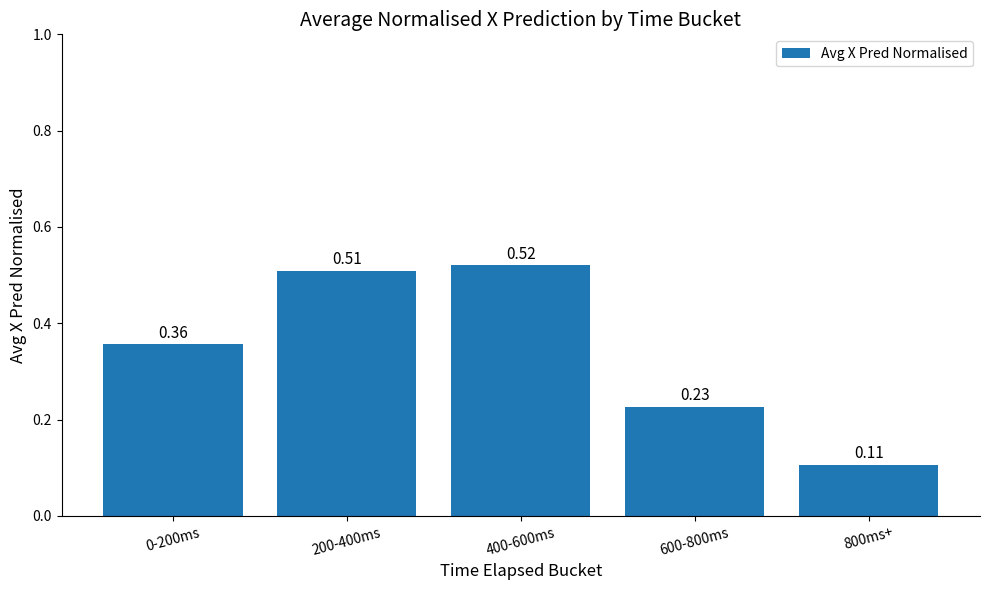

How many distinct data groups are displayed?

1